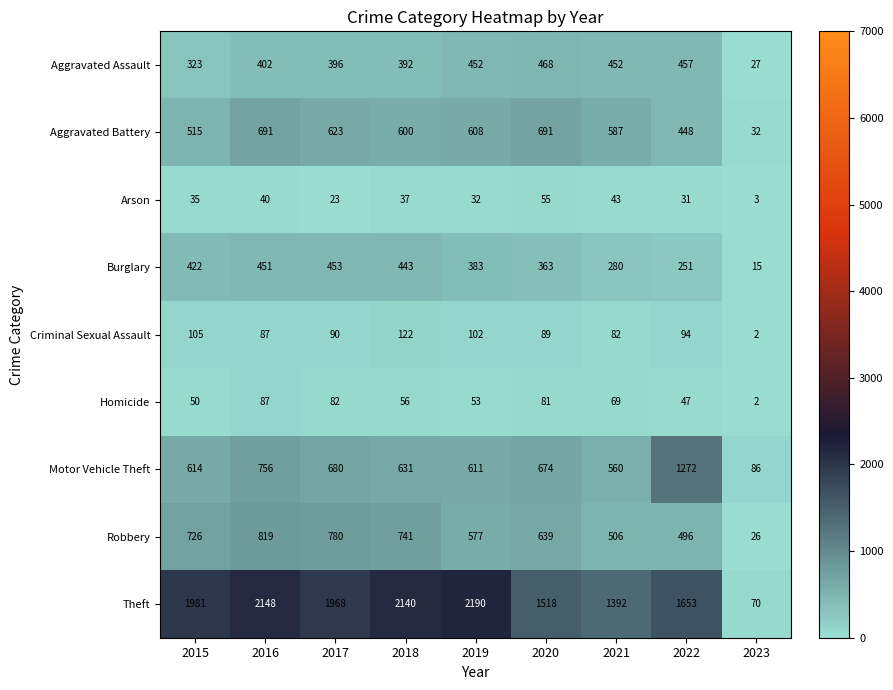

What is the sum of all Motor Vehicle Theft values?

5884